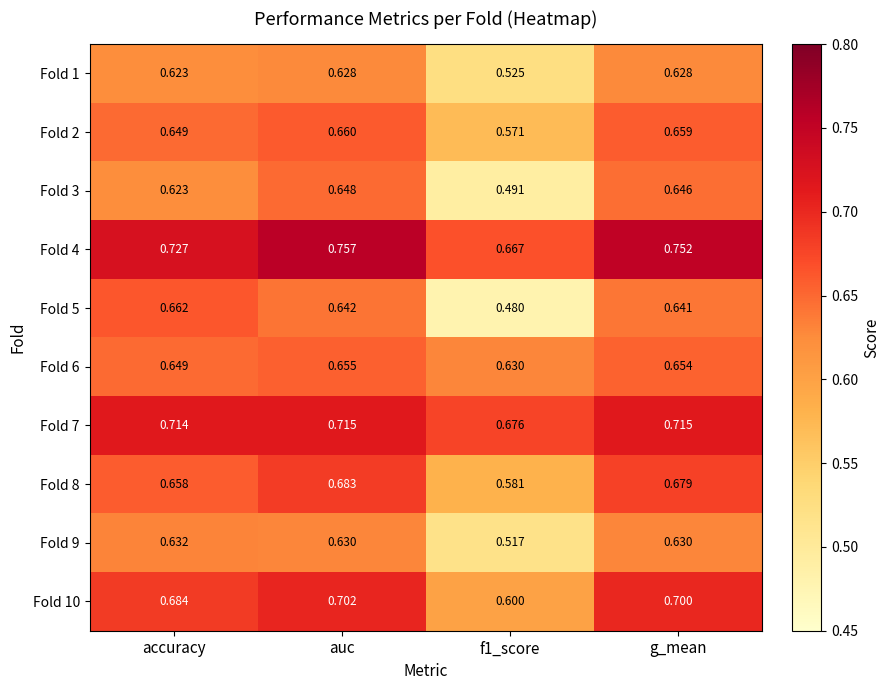

List the series in order of their peak value, highest first.

Fold 4, Fold 7, Fold 10, Fold 8, Fold 5, Fold 2, Fold 6, Fold 3, Fold 9, Fold 1